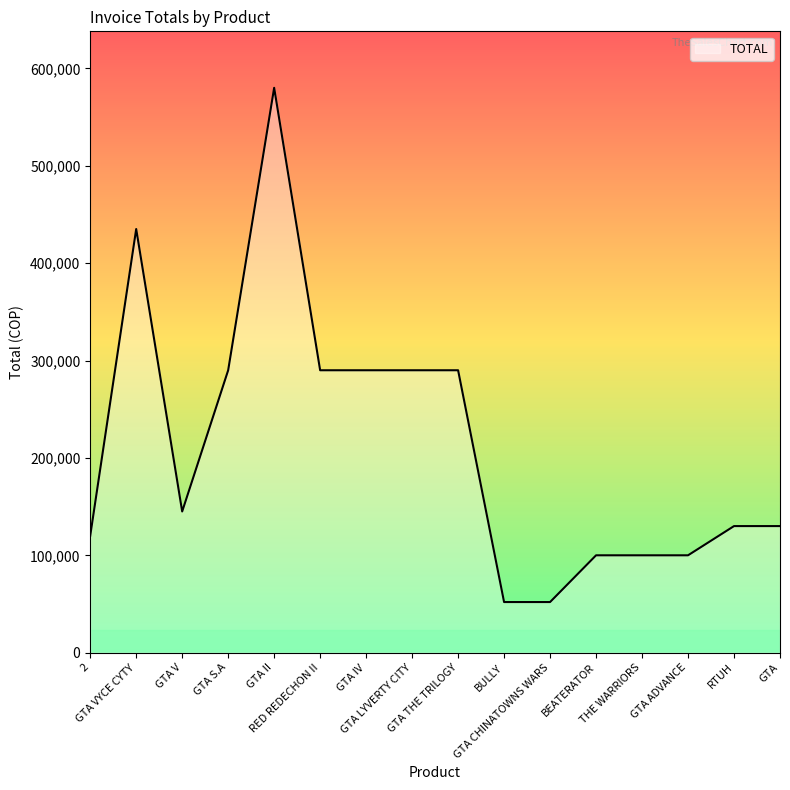

Does the chart display data point markers on the line(s)?

No